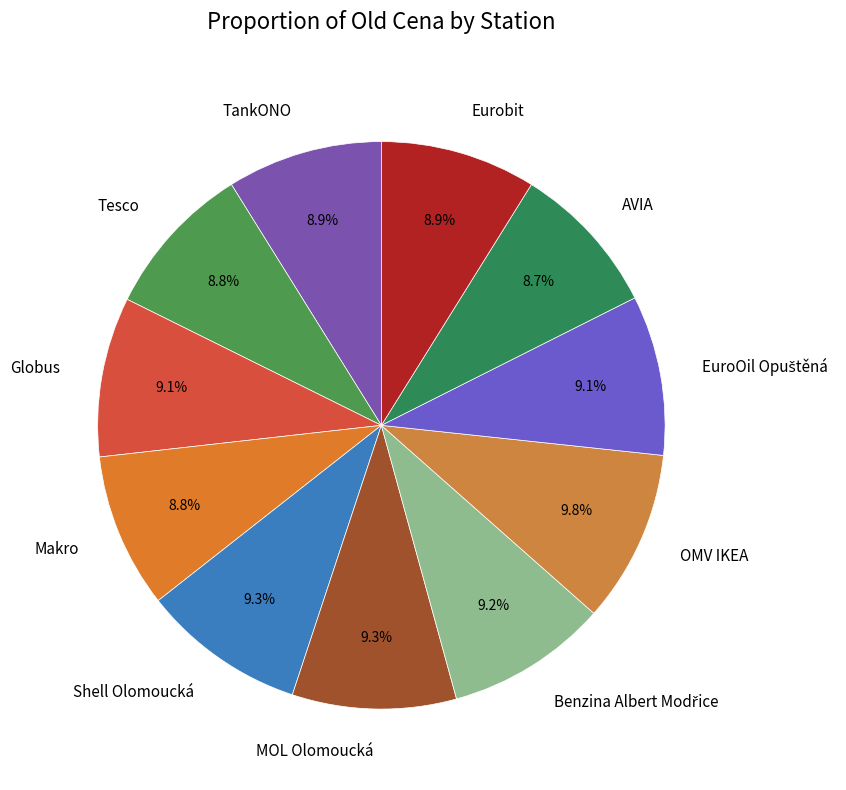

Does any single category account for the majority?

No